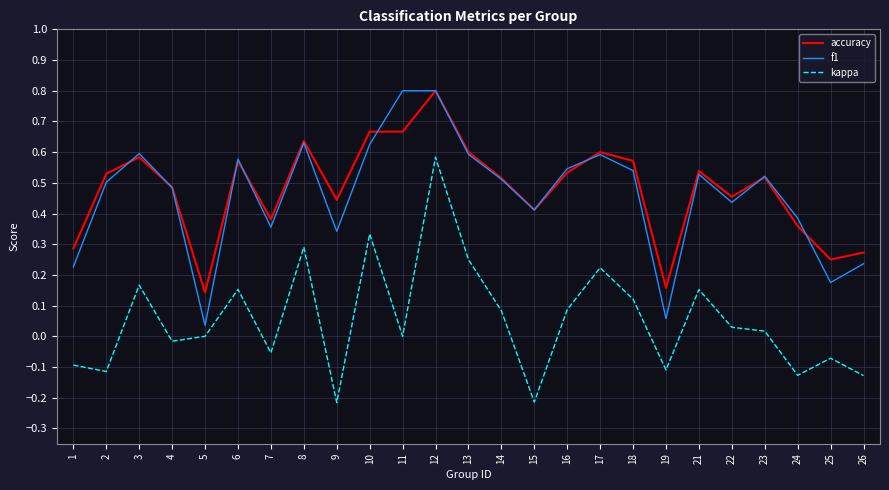

True or false: accuracy and kappa intersect in this chart.

False